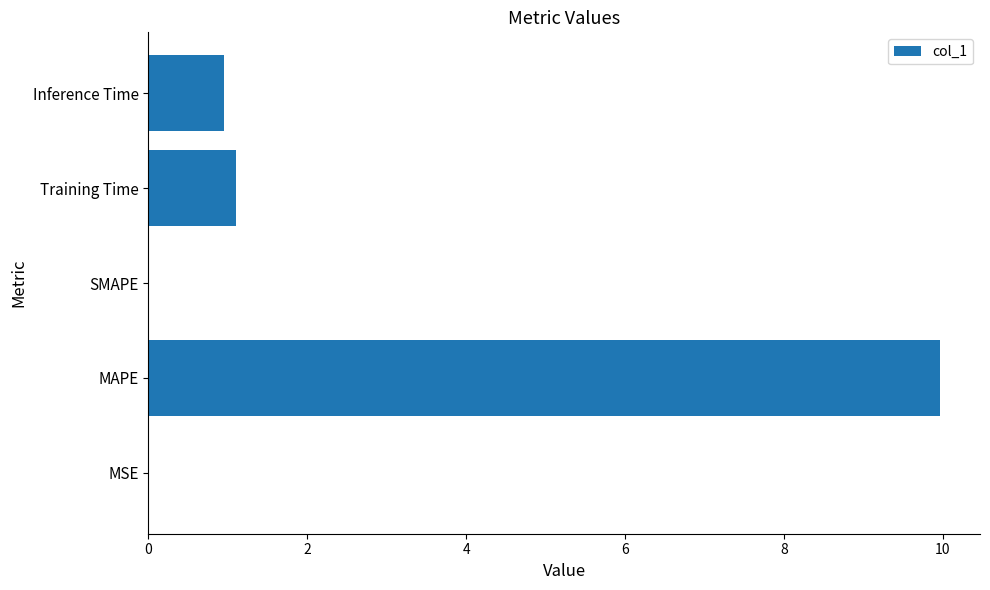

Is it true that the value at Inference Time is 0.9?

True